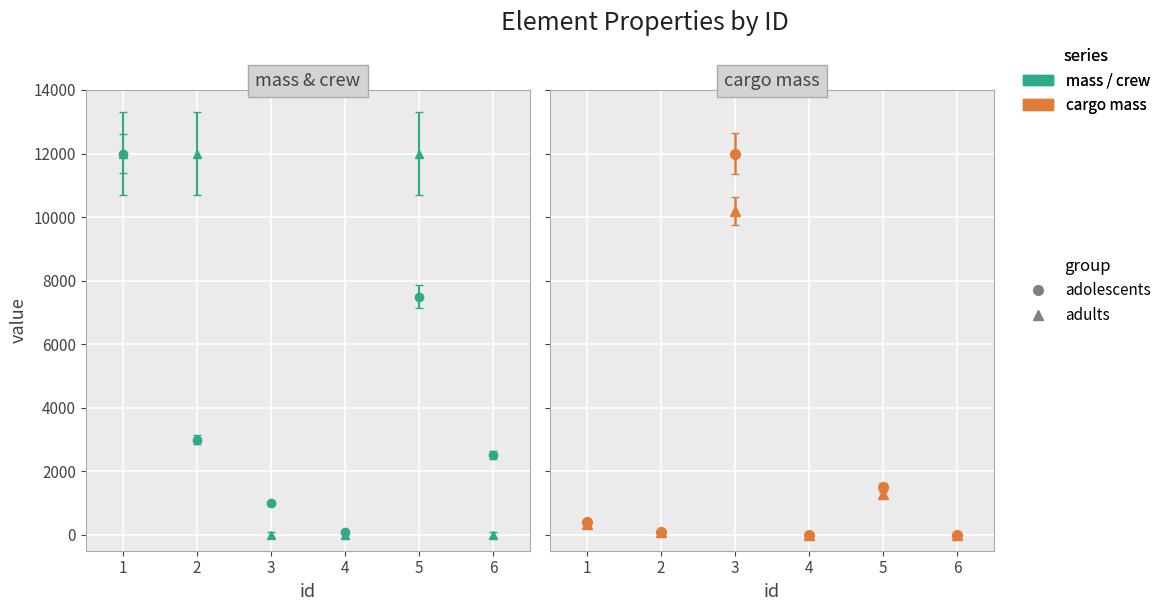

What is the highest value of the max_crew series?

12000